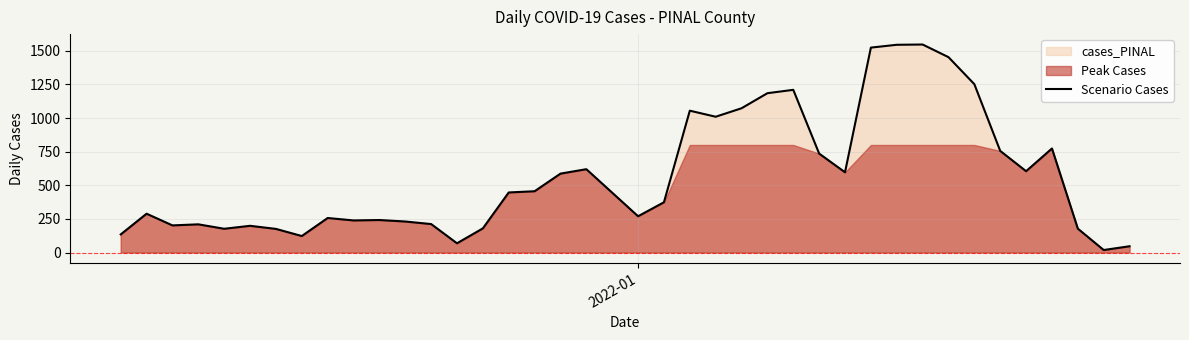

What is the difference between the maximum and second lowest values?

1500